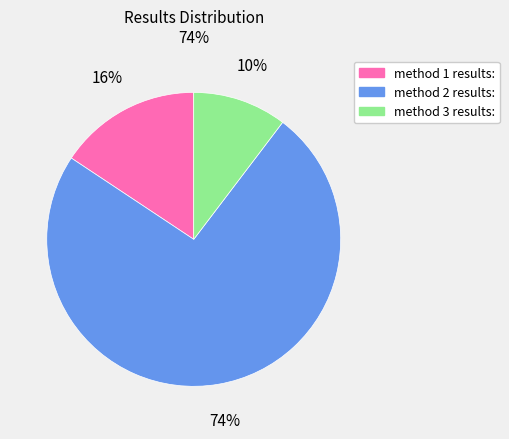

To the nearest percent, what is the combined percentage of method 3 results: and method 2 results:?

84%